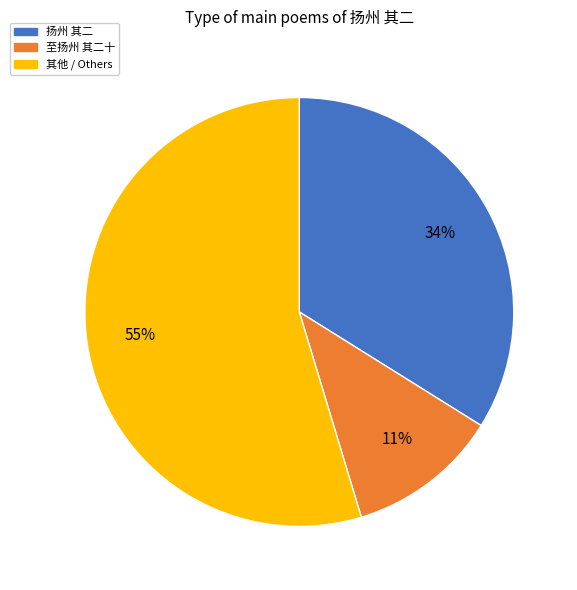

To the nearest percent, what is the average slice percentage?

33%